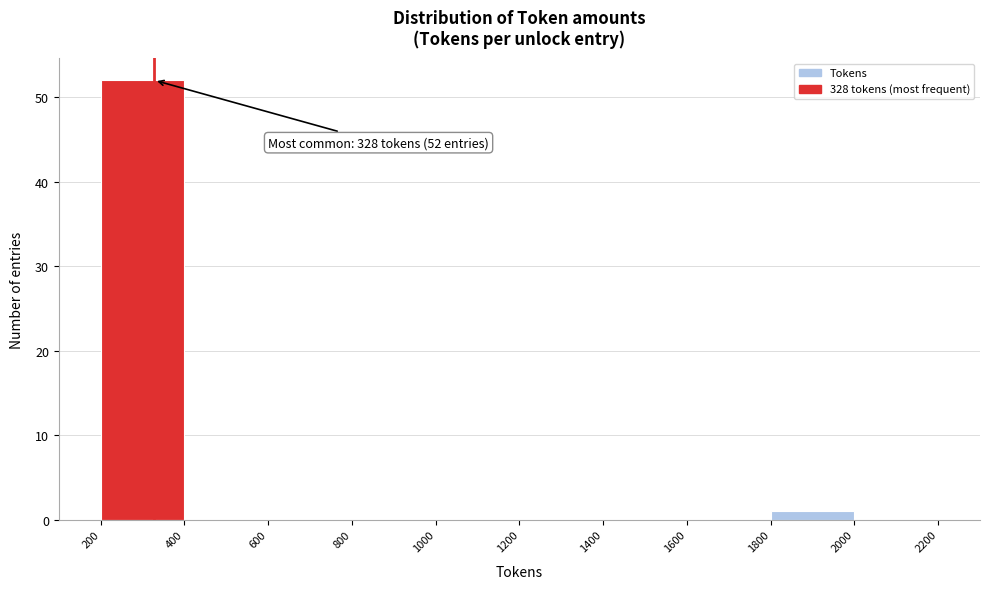

Which range on the x-axis has the tallest bar?

200 to 400